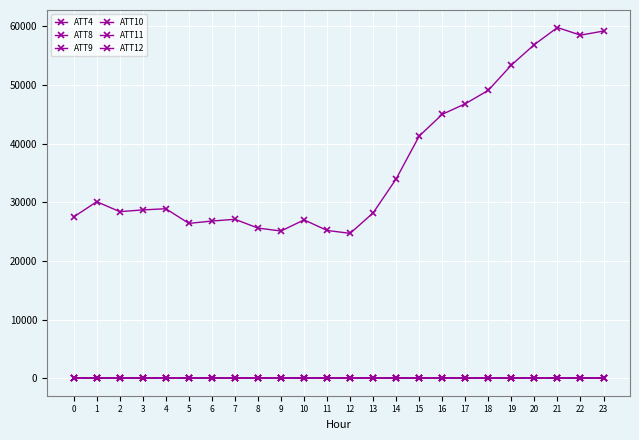

What is the maximum value shown in the chart?

59800.0